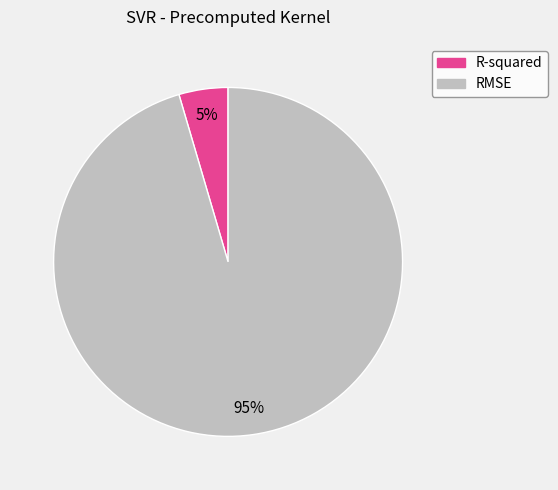

Is there any slice that represents more than half of the pie?

Yes